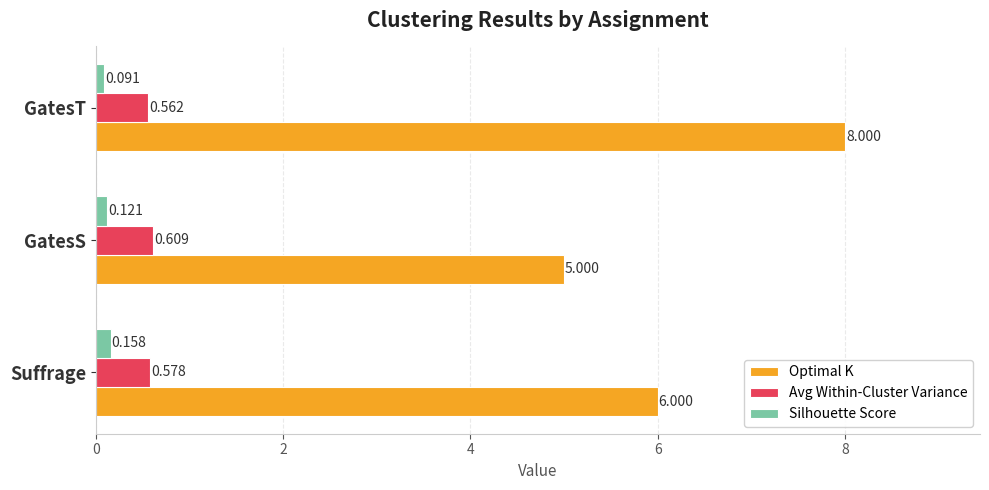

Which category has the highest value in the Optimal K series?

GatesT